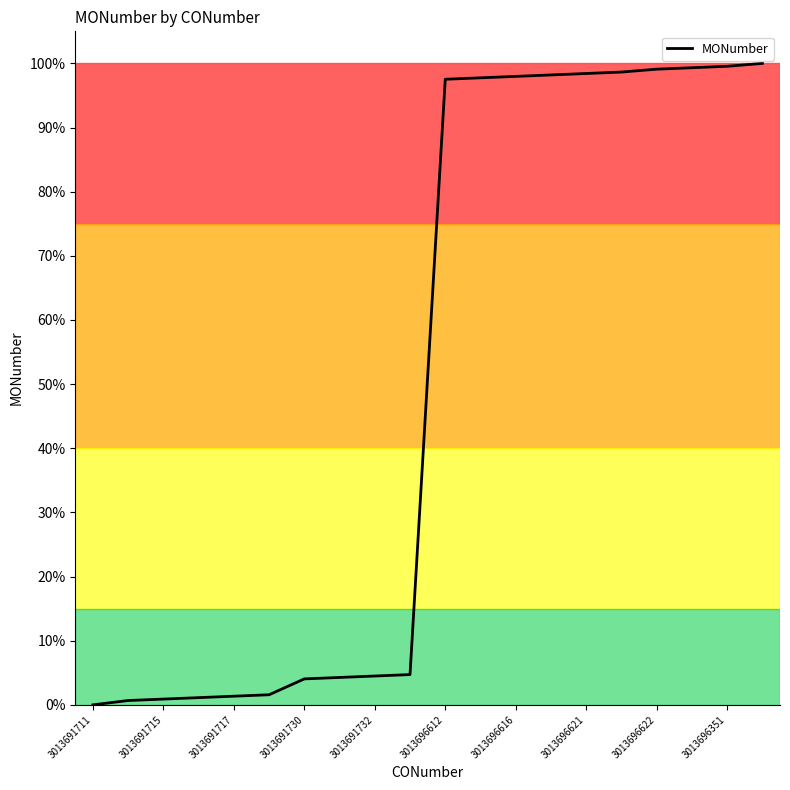

Is this an area chart (filled region under the line)?

No